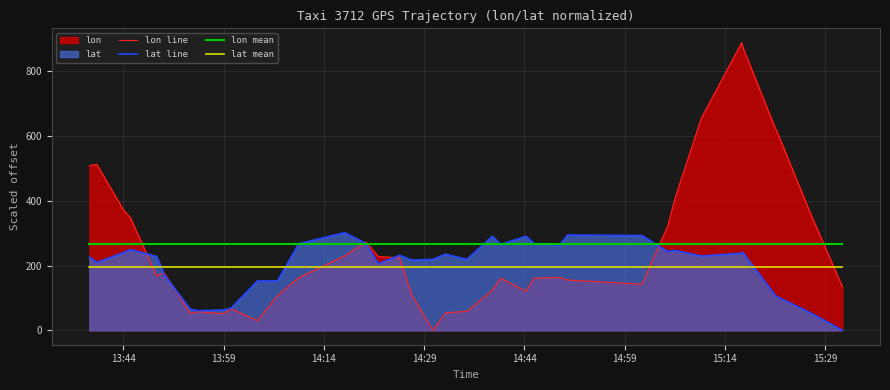

At which label does lon line first exceed 177?

13:44